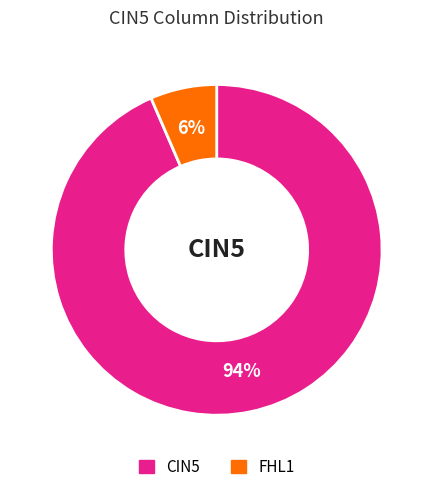

Is there any slice that represents more than half of the pie?

Yes